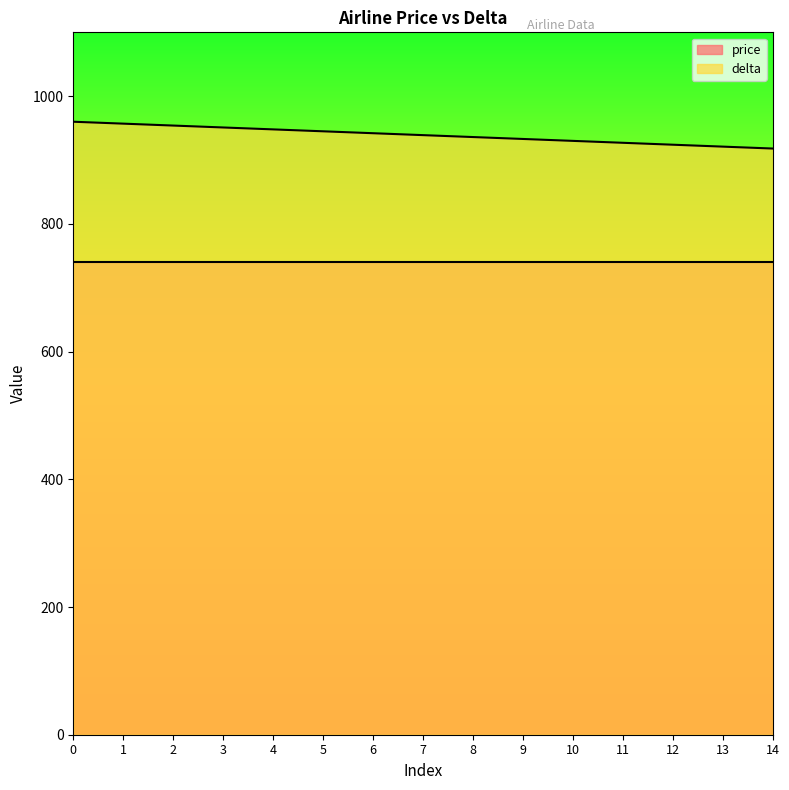

Does the chart have visible grid lines?

No